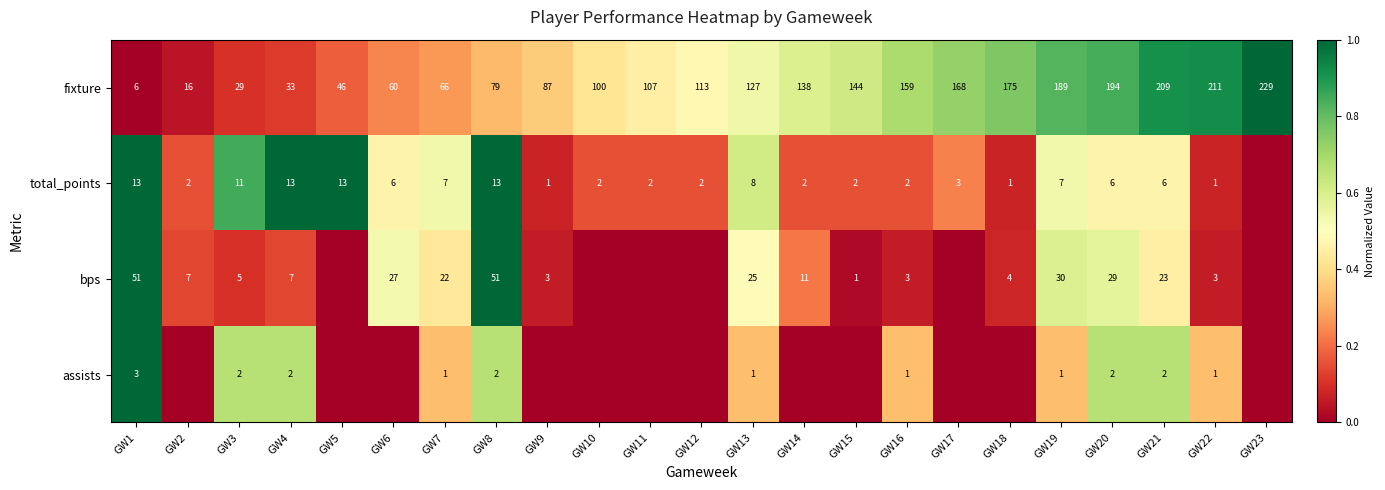

The total_points series shows 13 at GW1. True or false?

True